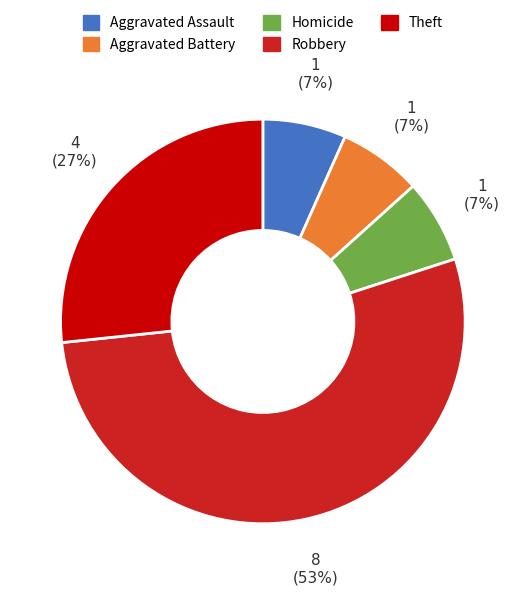

What is the largest slice in the pie chart?

Robbery